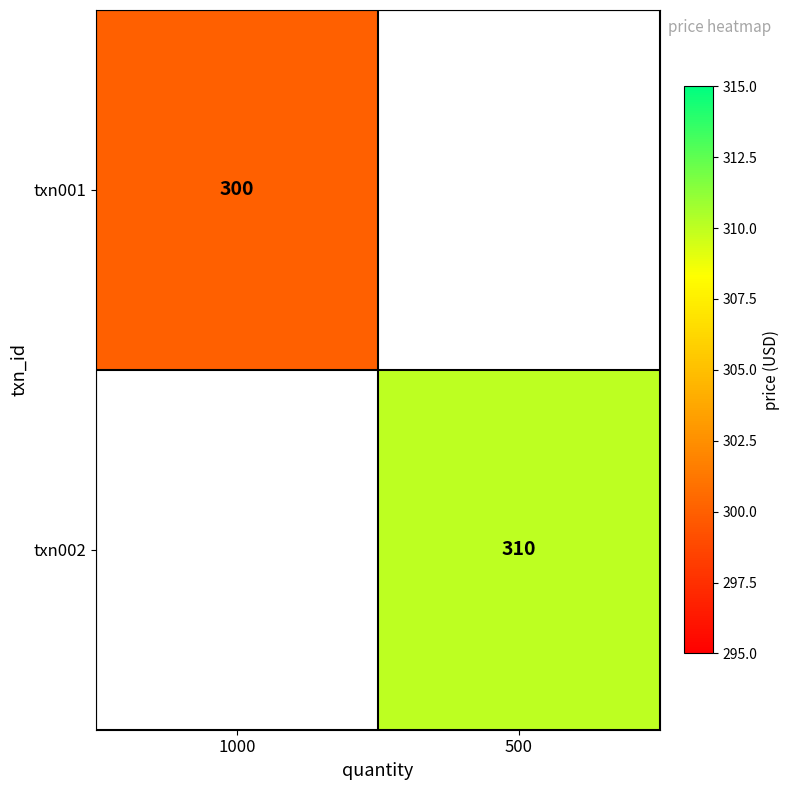

The value of txn002 at 500 is 310. True or false?

True